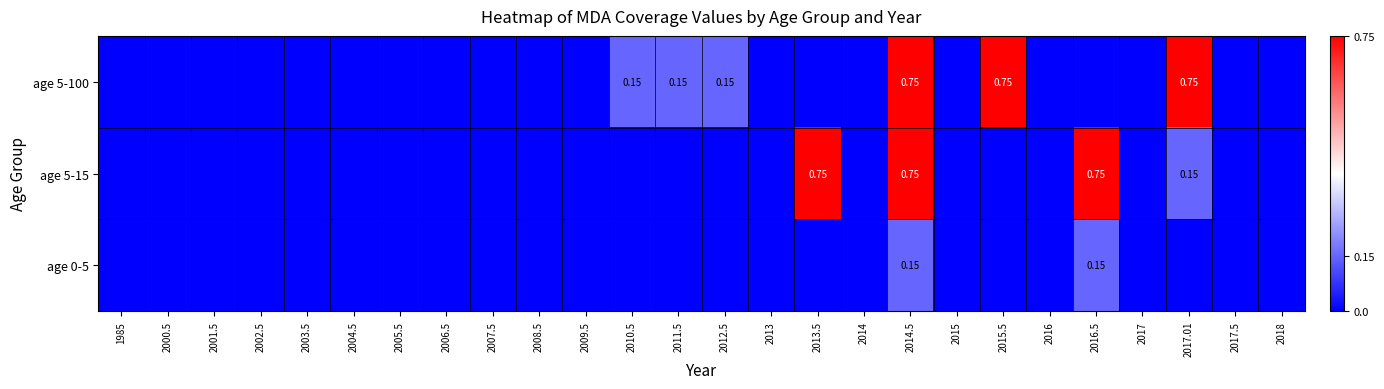

At which category is the sum across all series the highest?

2014.5